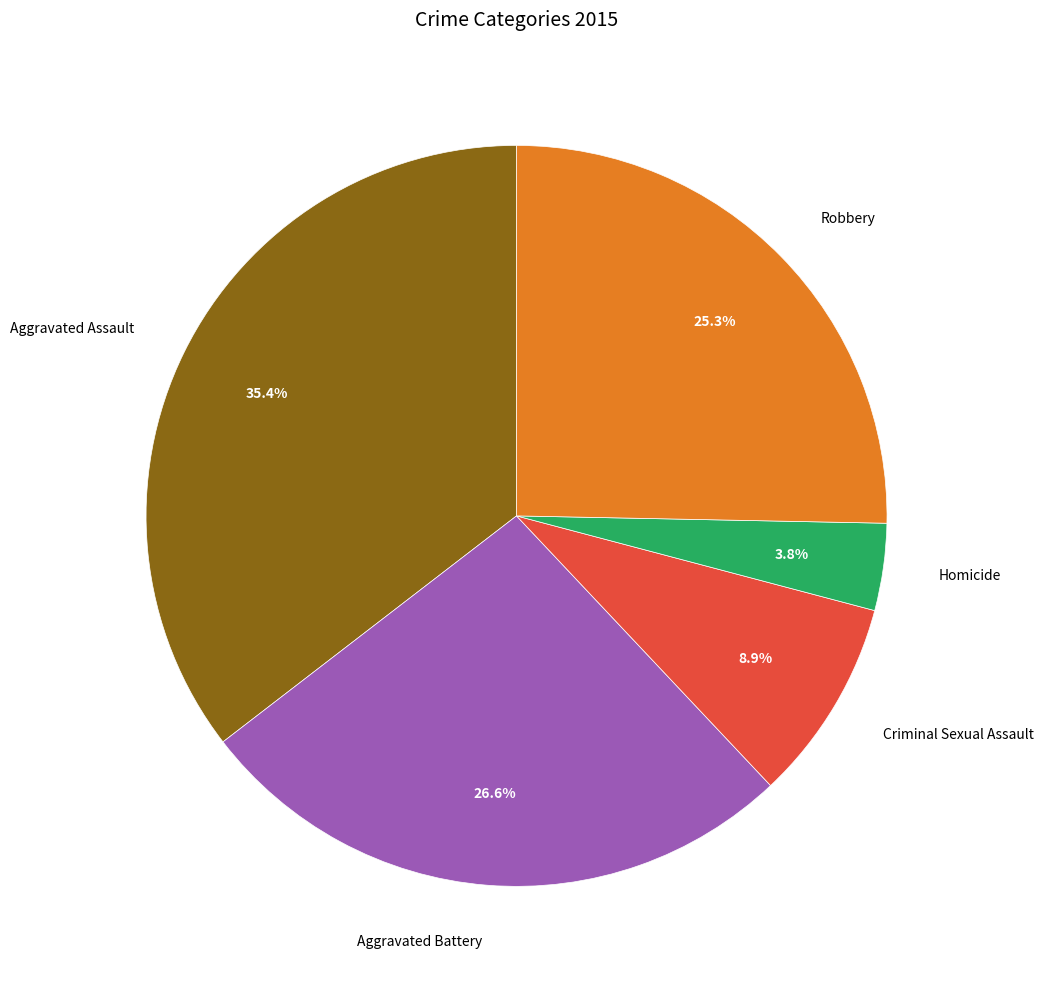

Is there any slice that represents more than half of the pie?

No